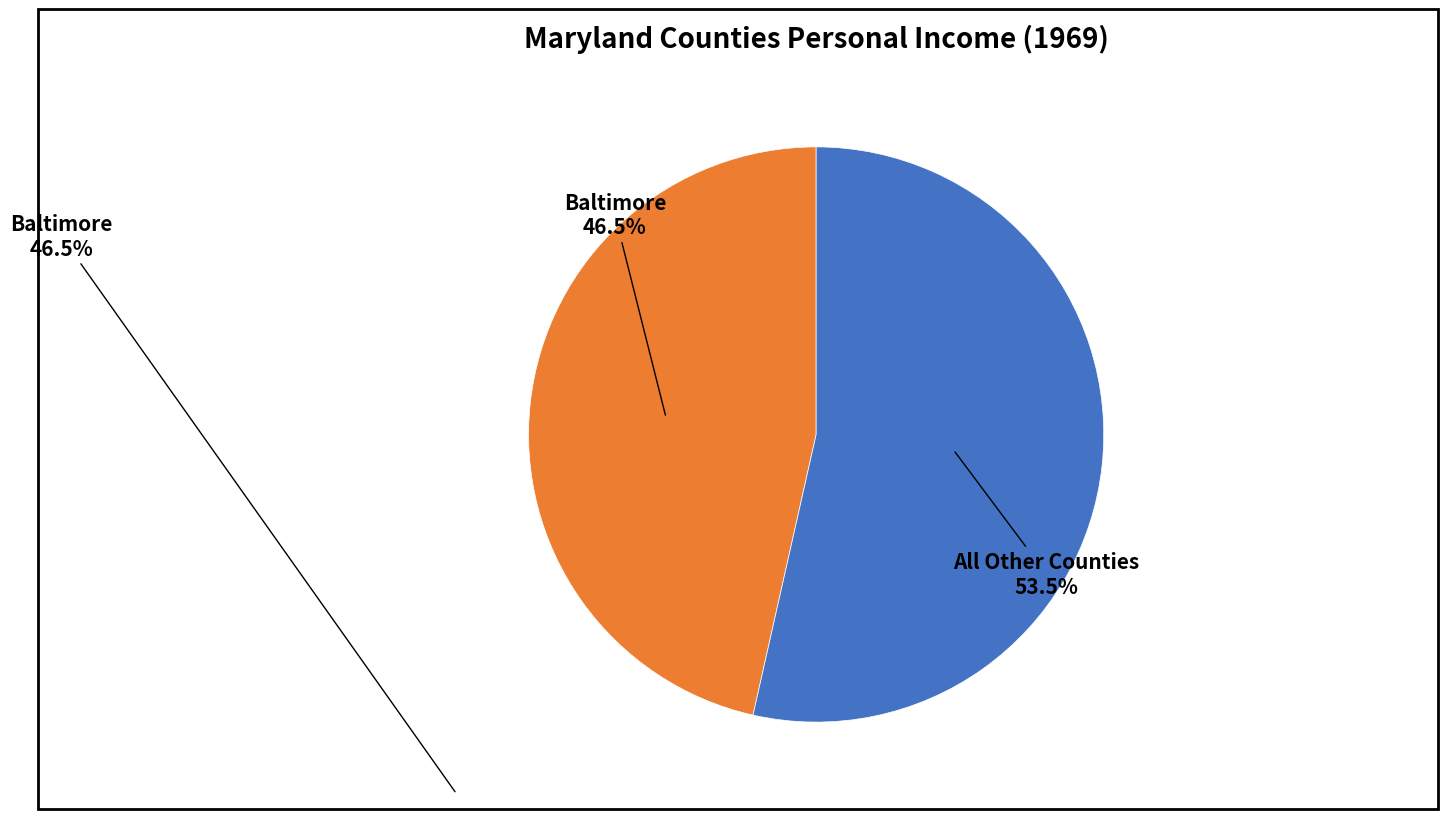

Is there any slice that represents more than half of the pie?

Yes